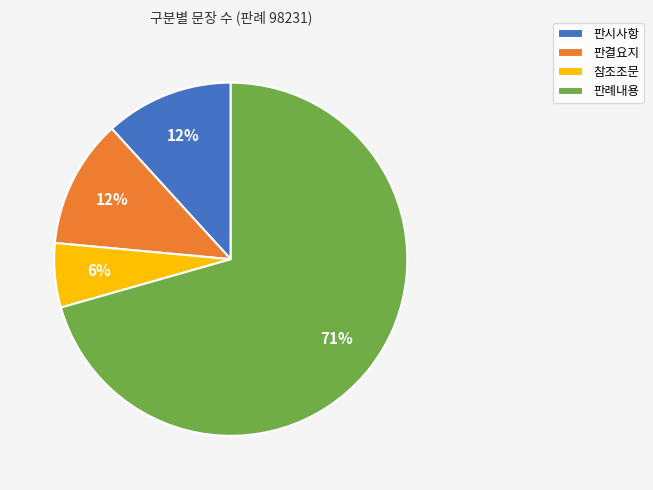

To the nearest percent, what is the average slice percentage?

25%